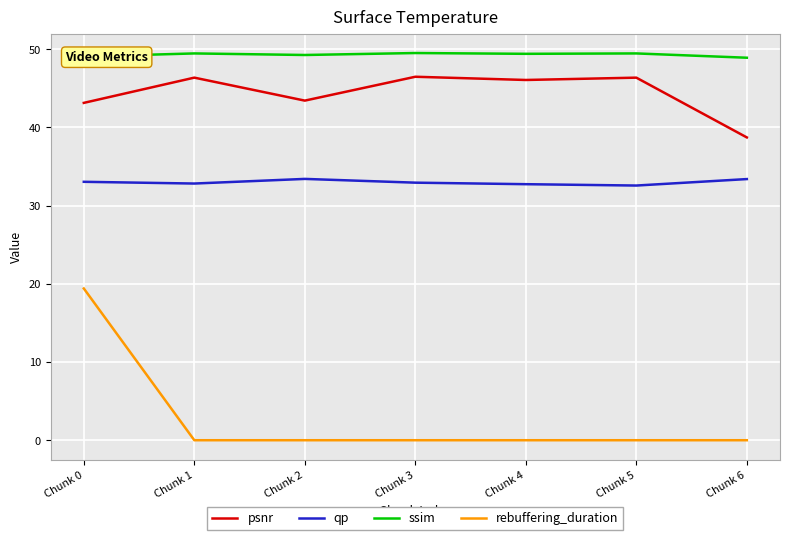

What is the highest value of the qp series?

33.4